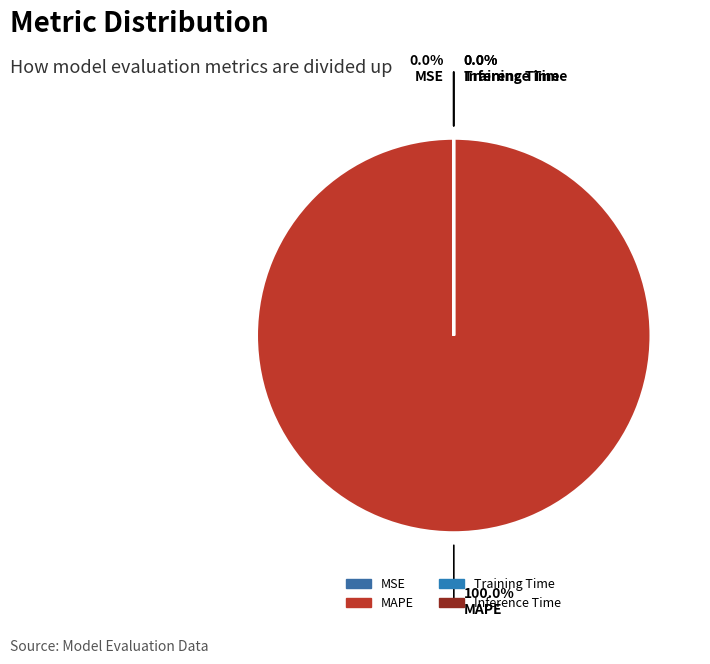

To the nearest percent, what is the combined percentage of MAPE and Training Time?

100%